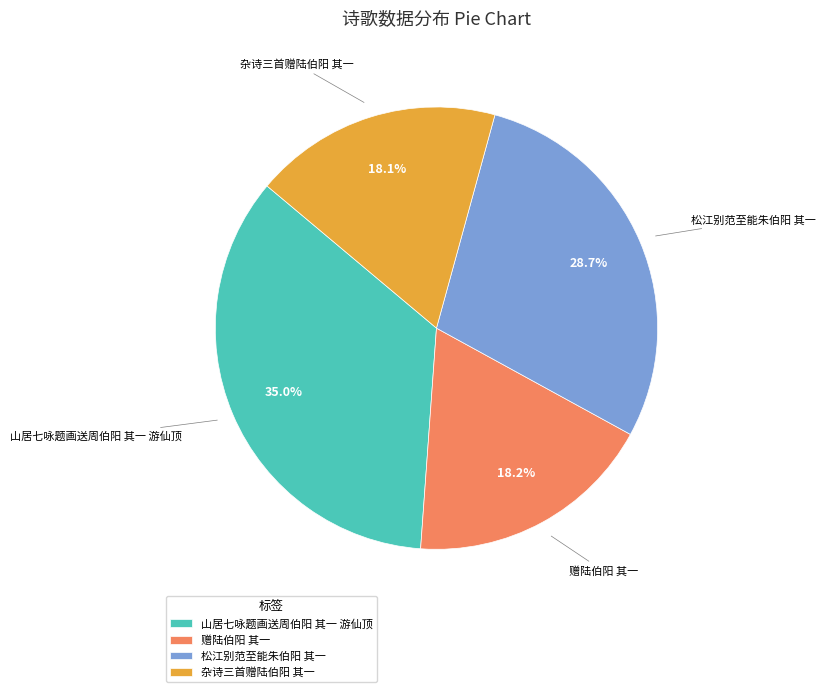

Does 杂诗三首赠陆伯阳 其一 represent more than half of the total?

No